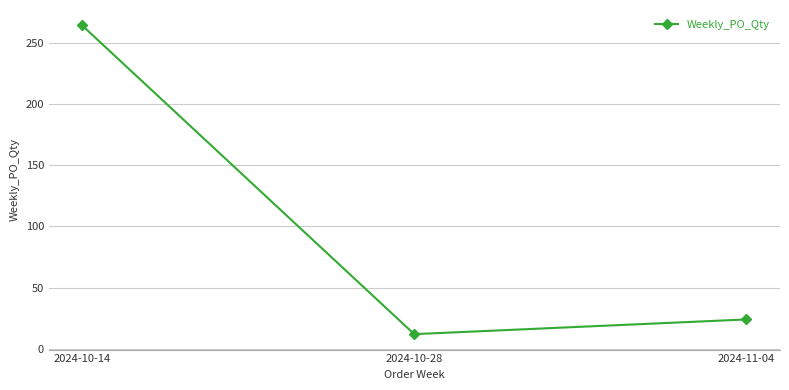

True or false: the data shows 7 at 2024-11-04.

False